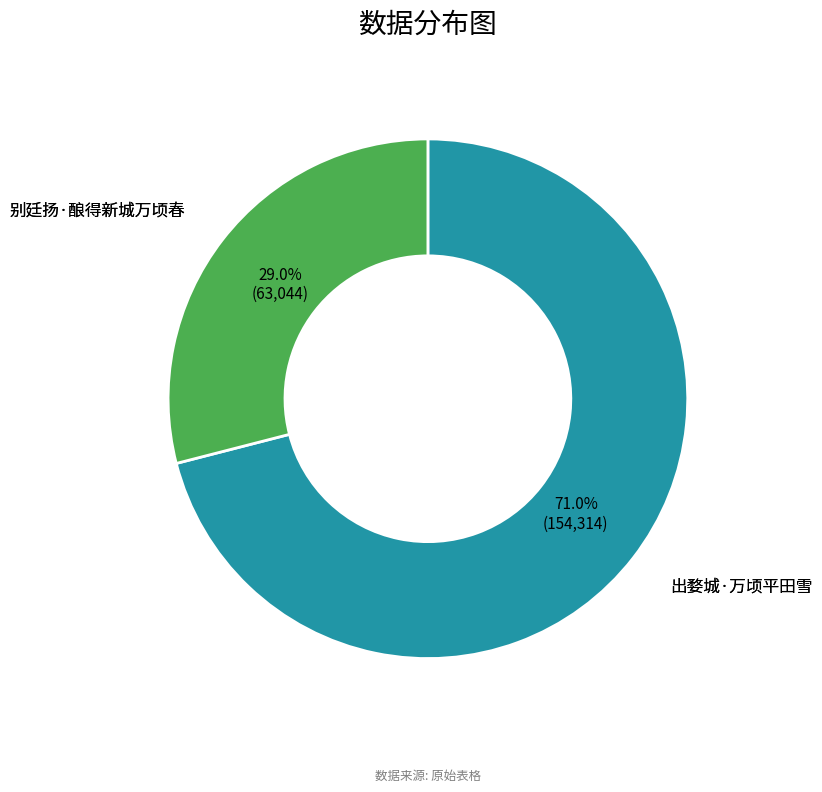

Does any single category account for the majority?

Yes